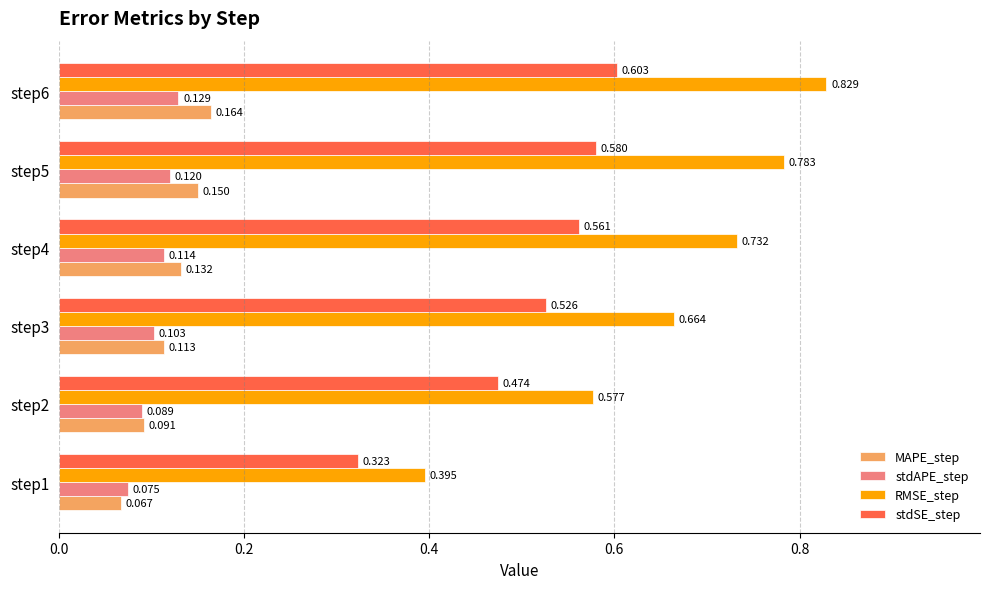

Rank the series by their maximum value, from lowest to highest.

stdAPE_step, MAPE_step, stdSE_step, RMSE_step